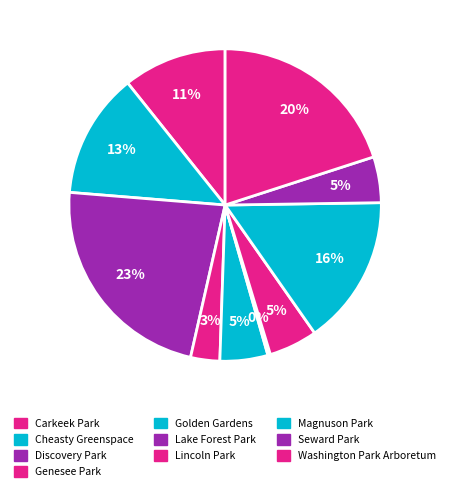

Between Seward Park and Cheasty Greenspace, which is larger?

Cheasty Greenspace